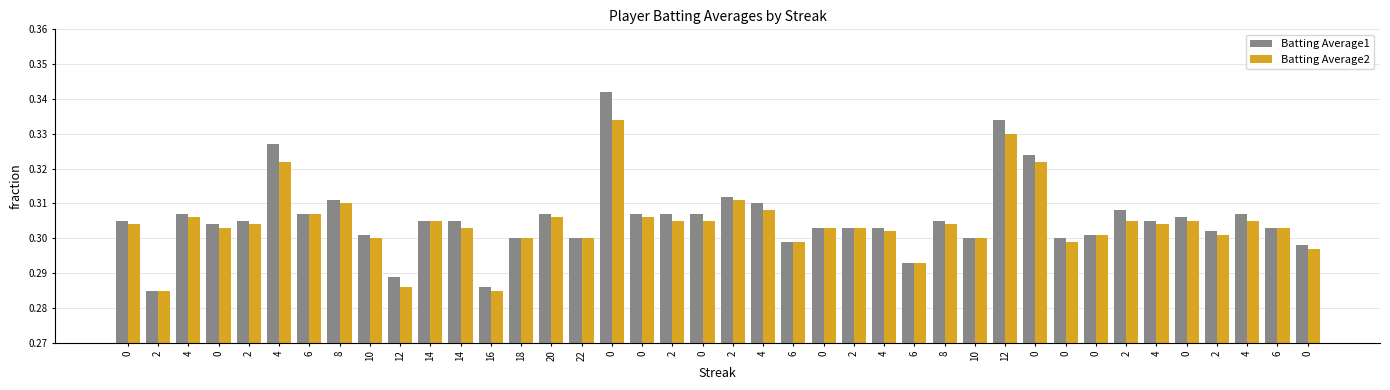

What is the approximate value of Batting Average2 at 0?

0.3